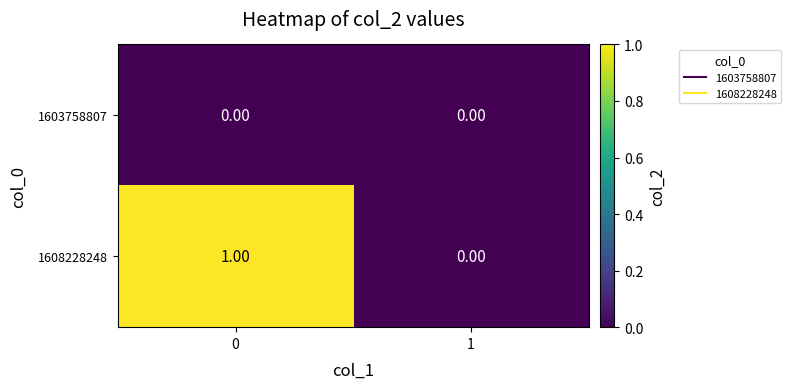

What is the spread (max minus min) of values at 0?

1